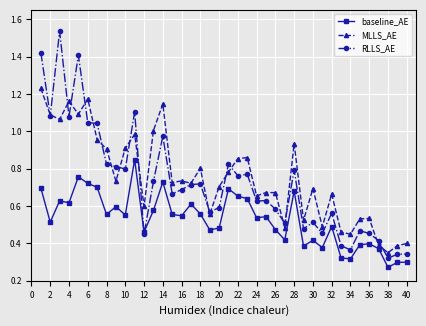

Which series has the largest range (max minus min)?

RLLS_AE